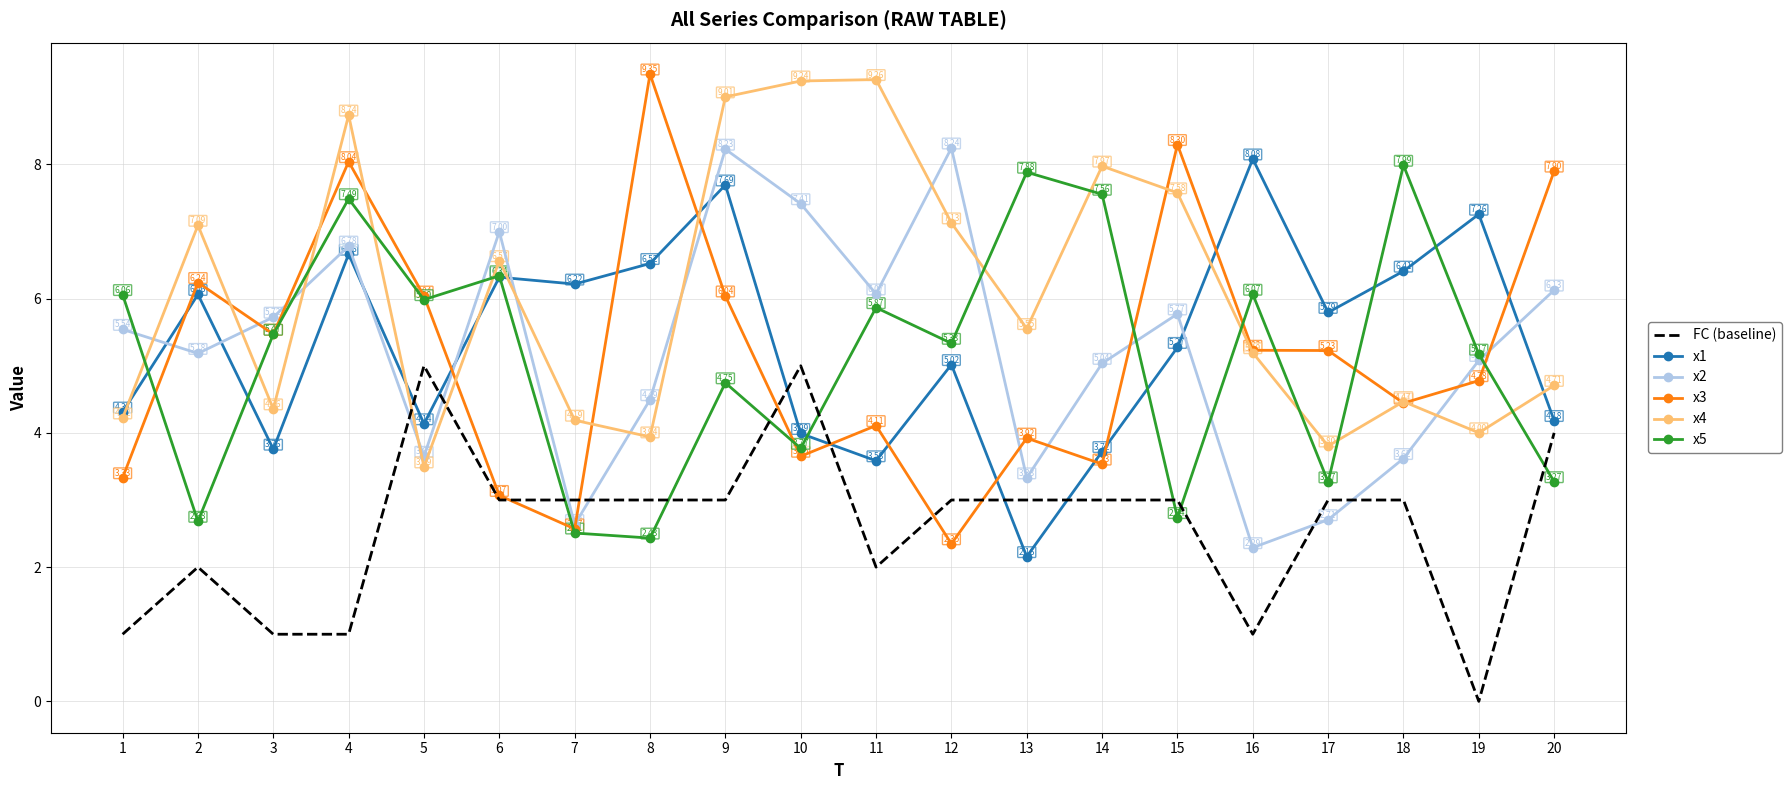

Where does the x2 series first go above 5?

1